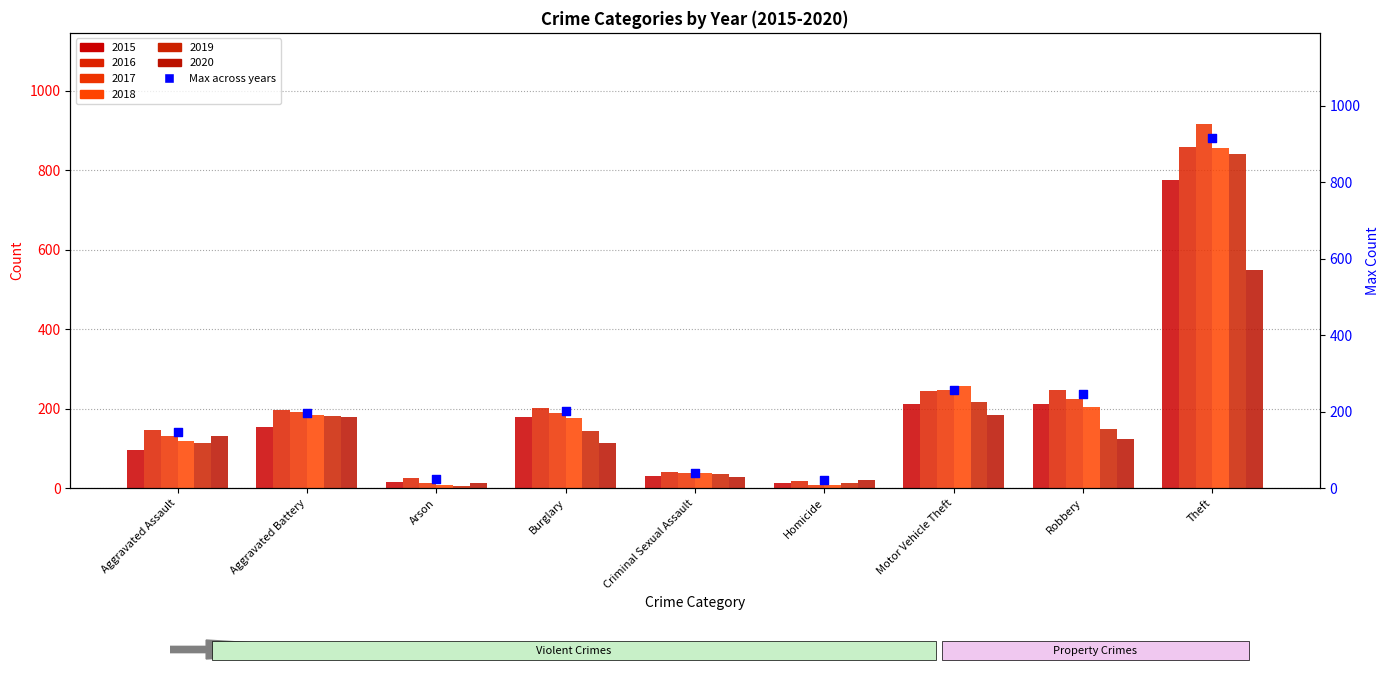

What is the change in value from Arson to Criminal Sexual Assault?

+15